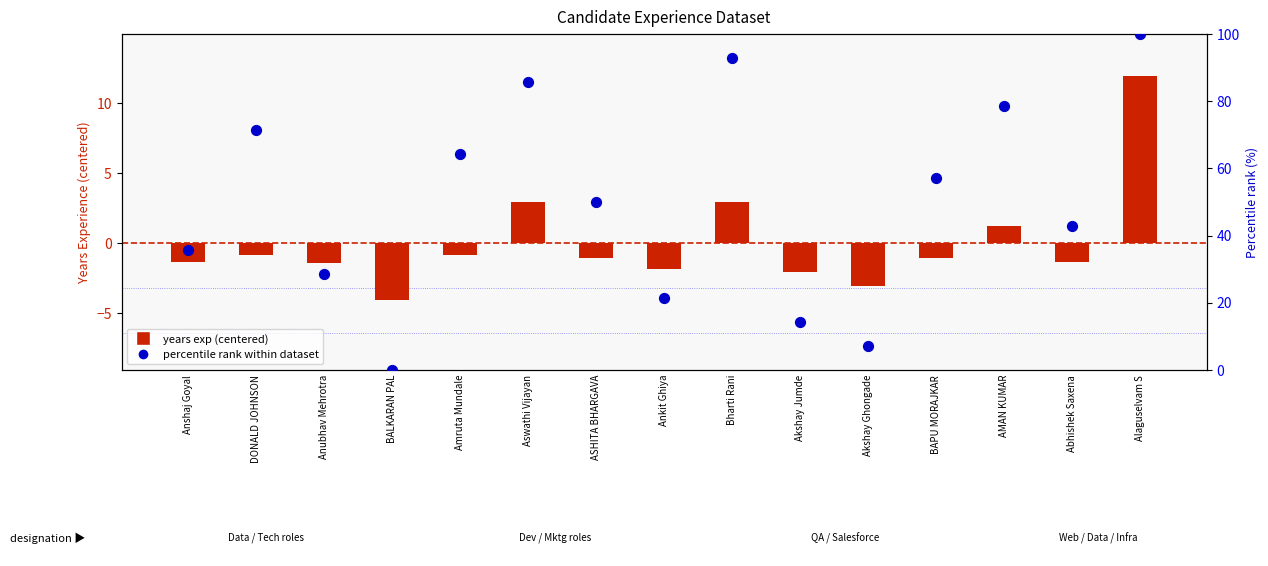

Which series has the largest Y range (max minus min)?

Percentile rank within dataset